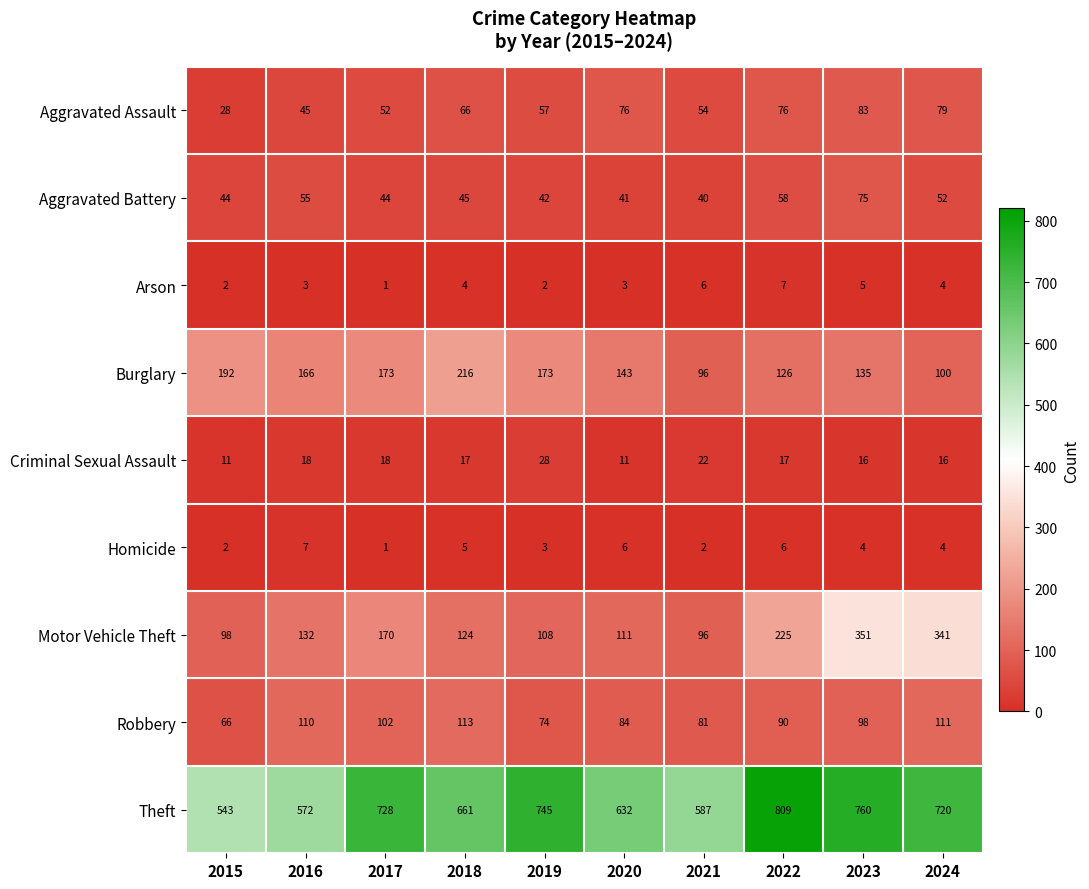

Count the number of categories in the chart.

10